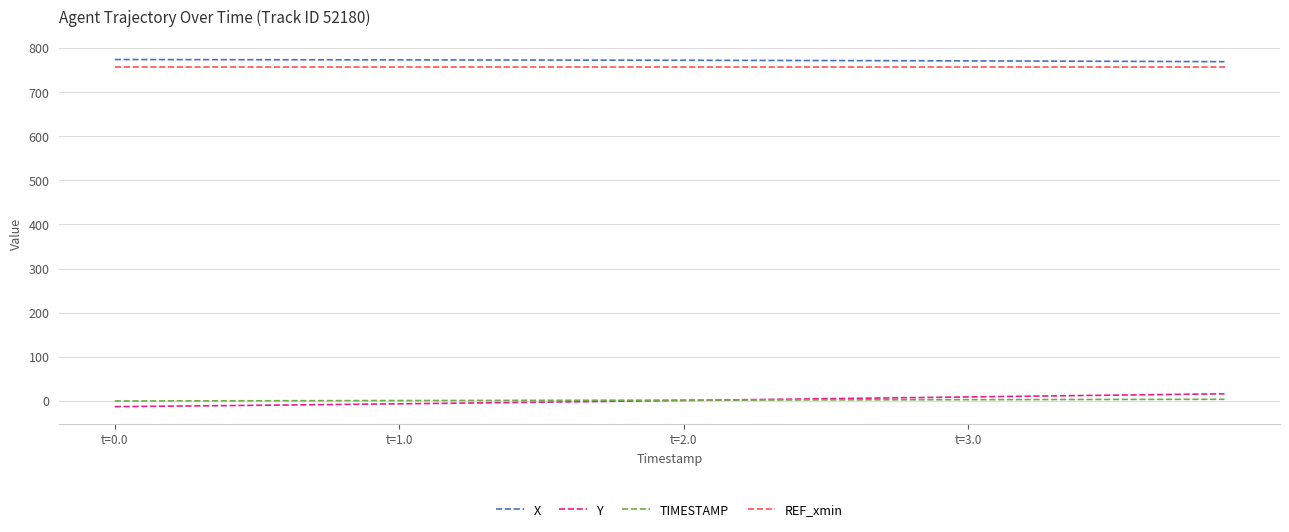

True or false: Y and REF_xmin intersect in this chart.

False